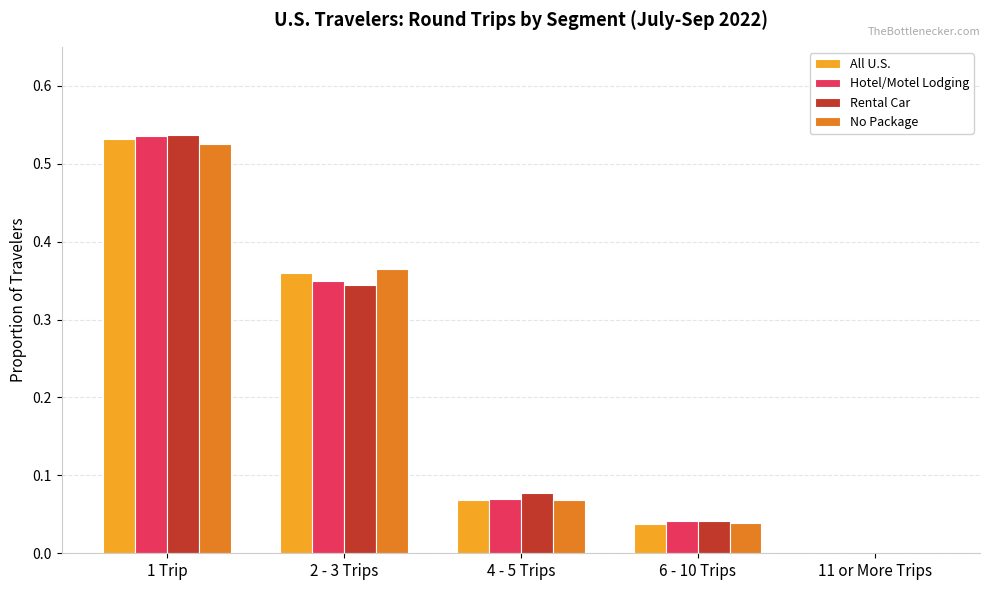

Which category has the highest value across all series?

1 Trip